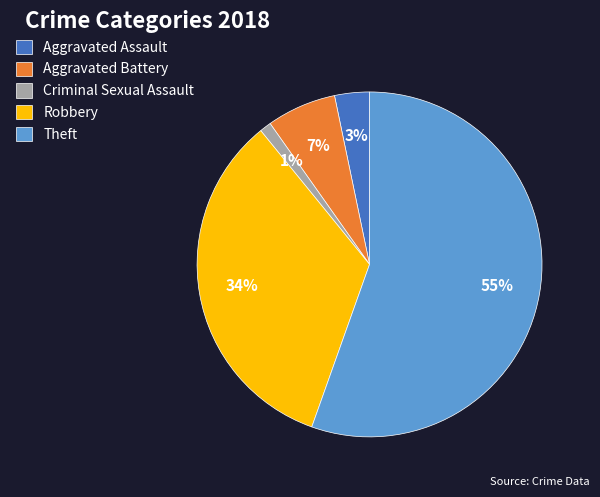

Combined, do Robbery and Criminal Sexual Assault account for over 50%?

No